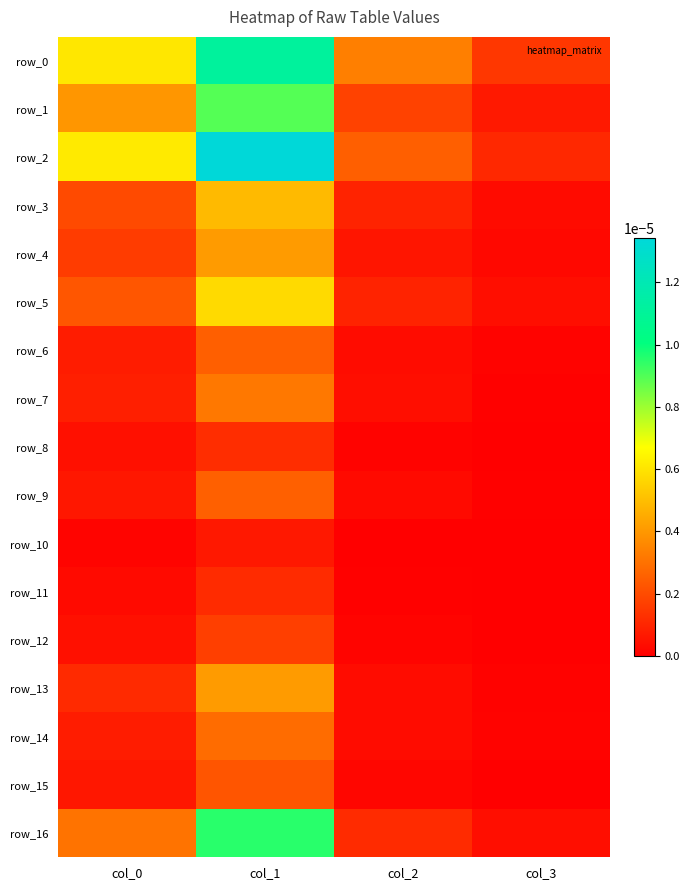

At how many categories does at least one series exceed 0?

4